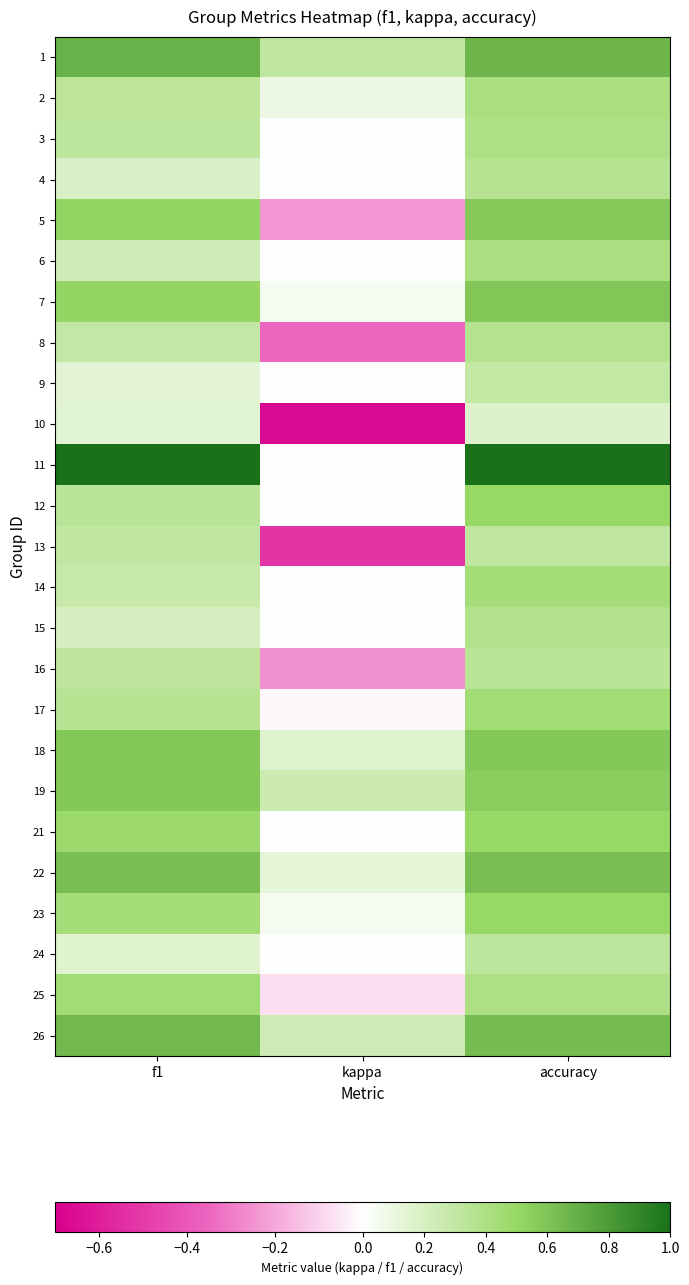

What is the spread (max minus min) of values at kappa?

1.0